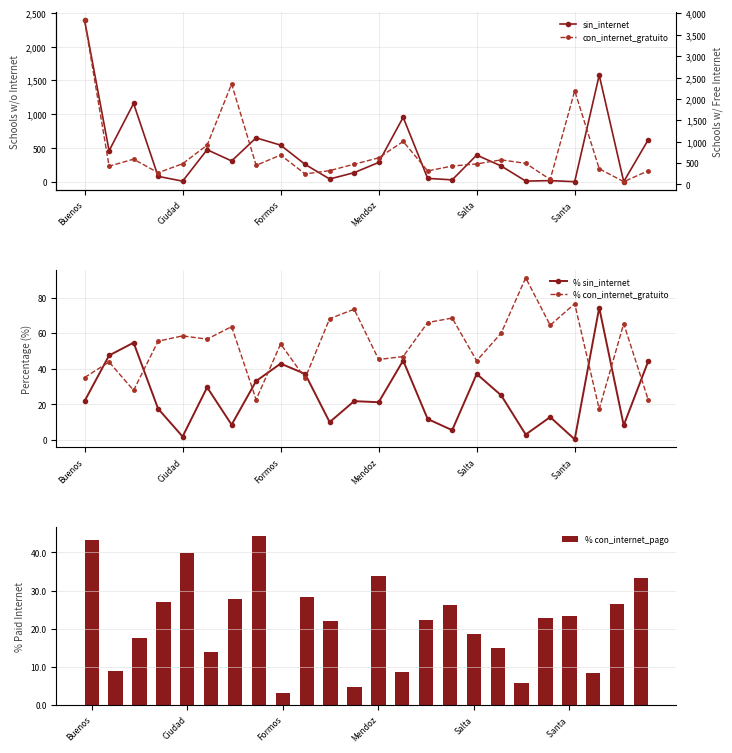

Which series changed the most between 10 and 23?

sin_internet